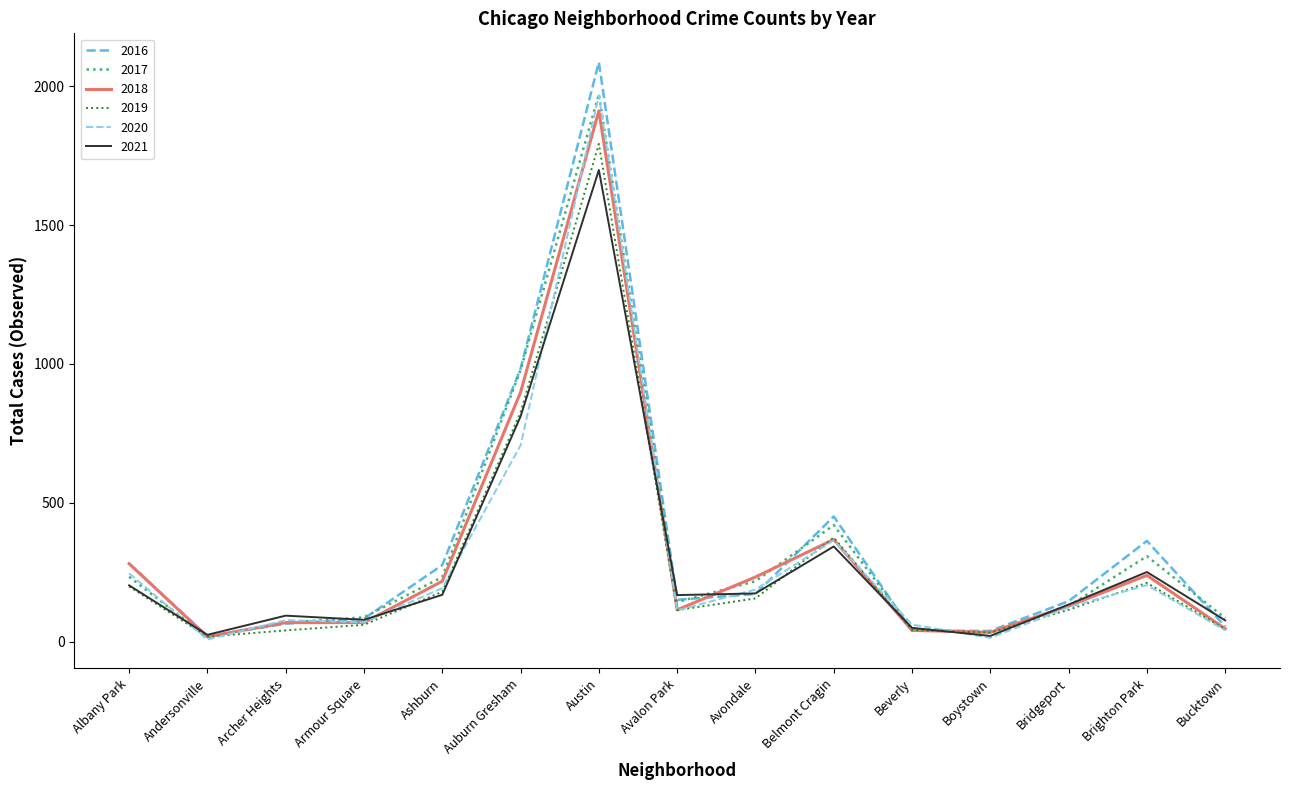

At which category is the sum across all series the highest?

Austin